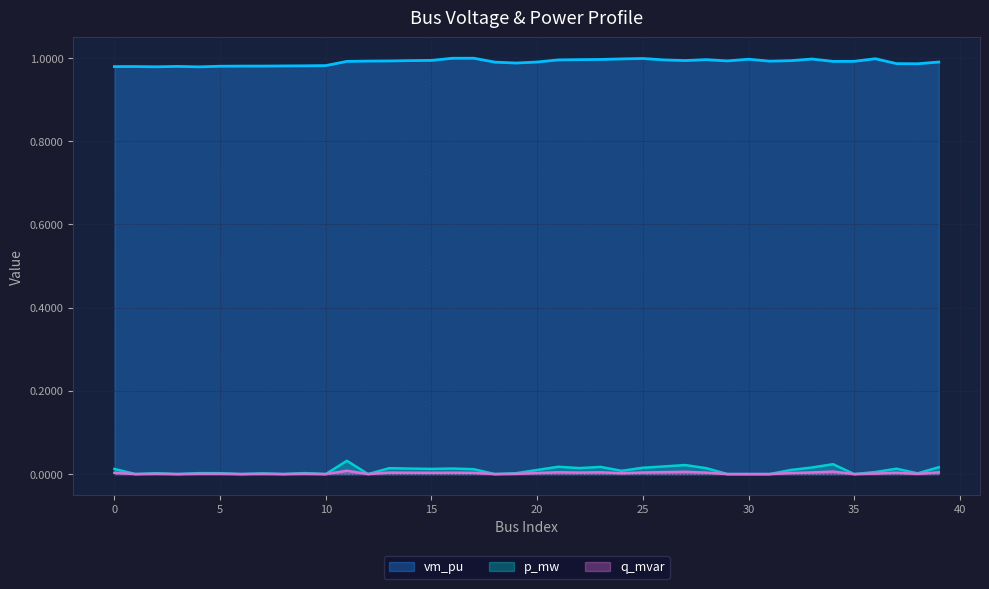

Which series has the largest total across all categories?

vm_pu